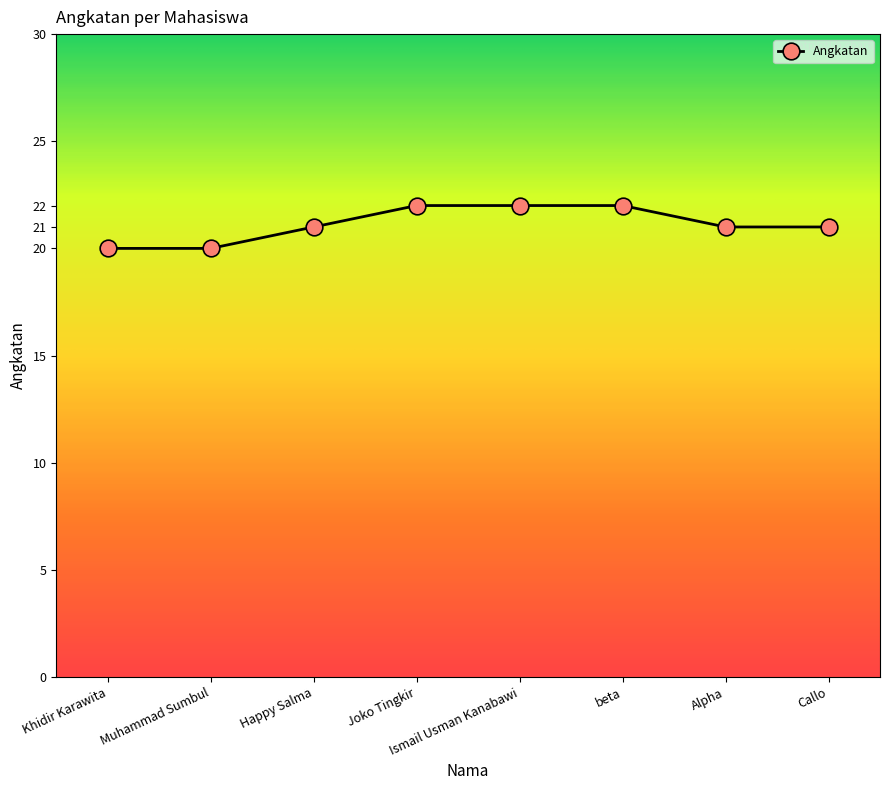

Is it true that the value at Ismail Usman Kanabawi is 22?

True